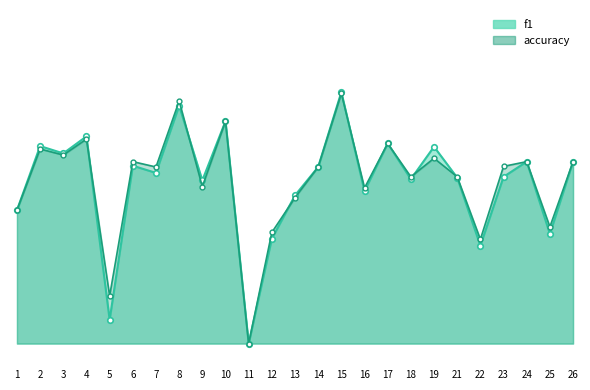

What is the difference between the maximum and minimum values in the accuracy series?

0.8